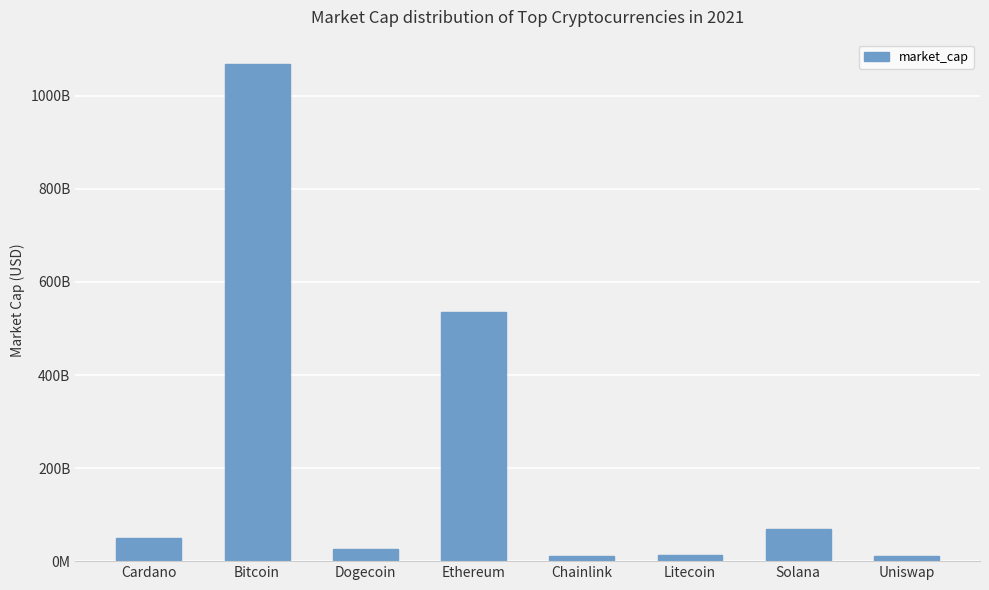

Which category has the highest value across all series?

Bitcoin